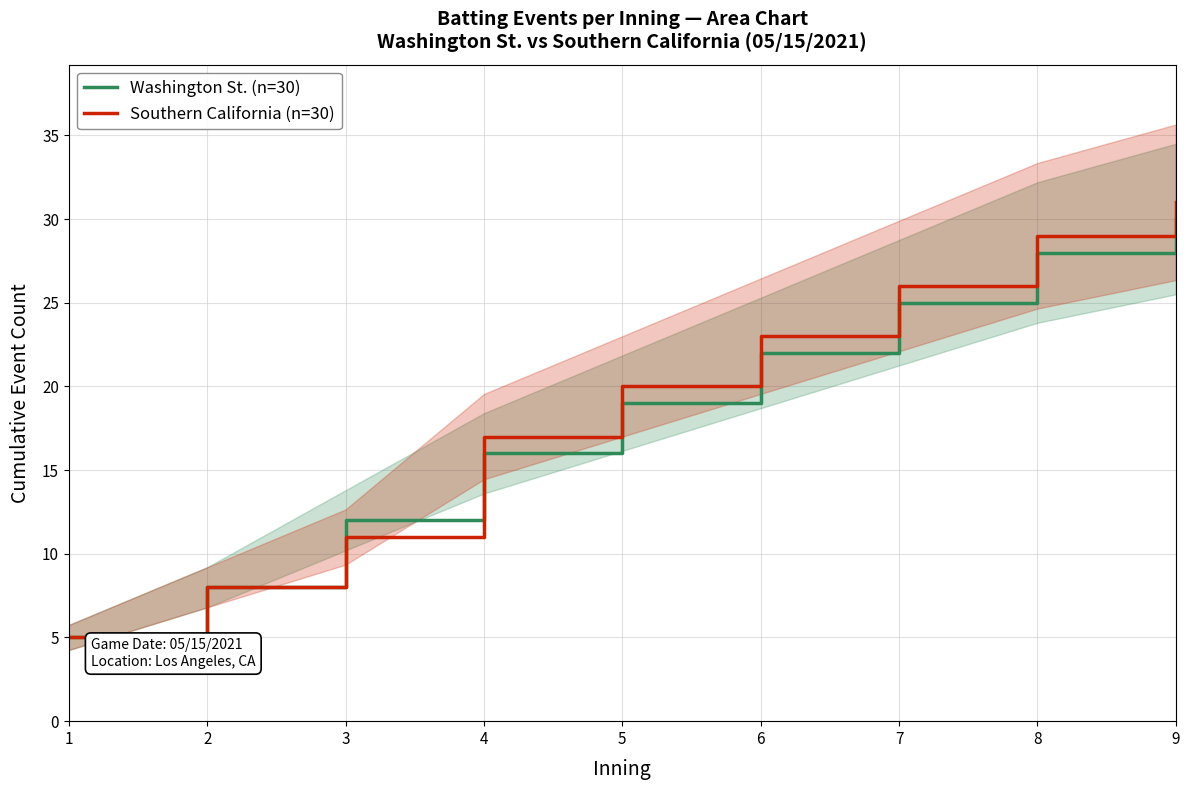

At which label does Southern California (batting events) reach its minimum?

1